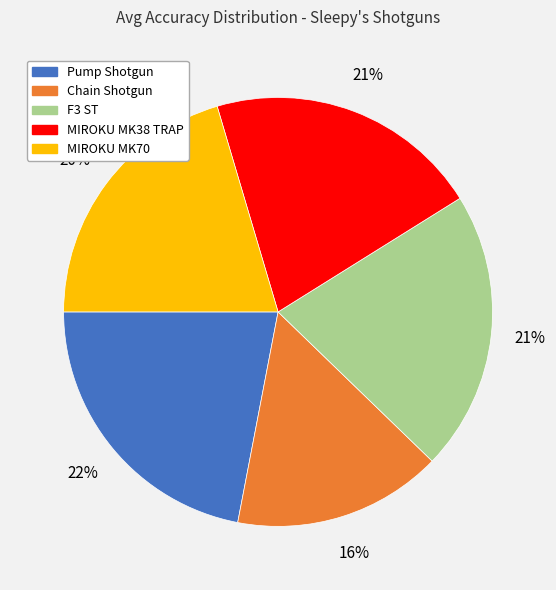

Which slice is the smallest?

Chain Shotgun